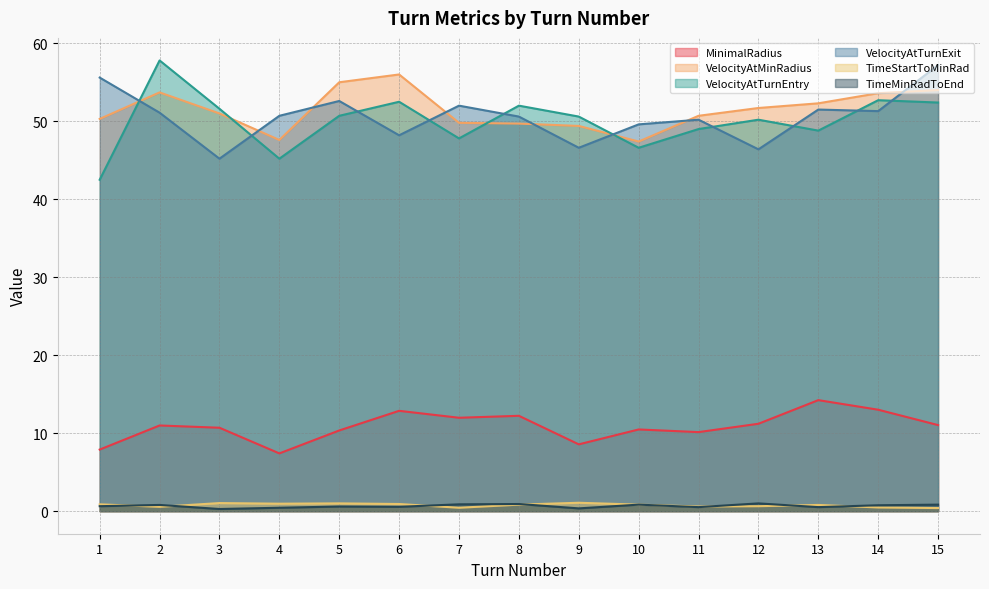

Which category has the highest value in the TimeStartToMinRad series?

9